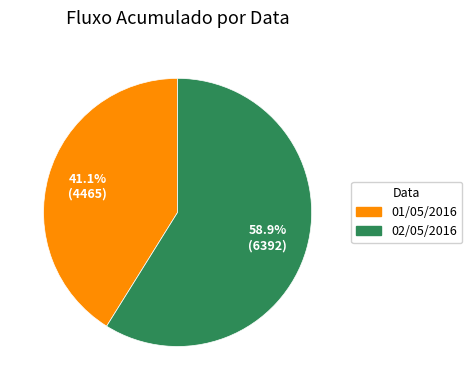

Which slice is the smallest?

01/05/2016